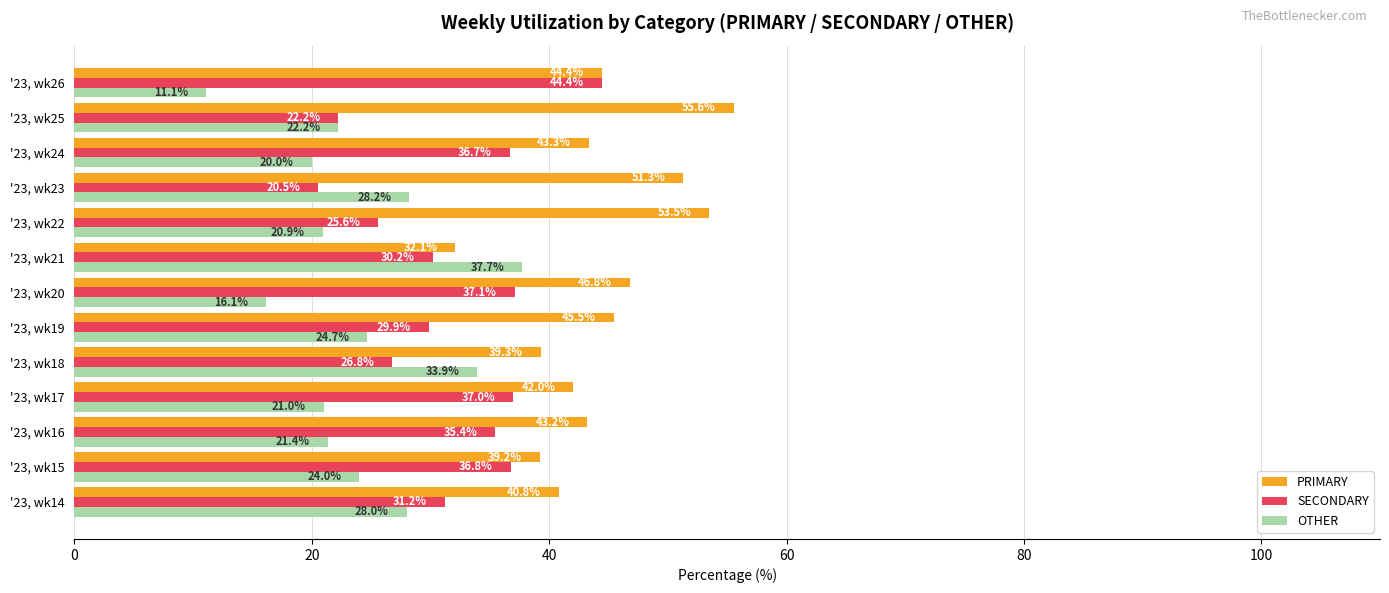

How many distinct data groups are displayed?

3